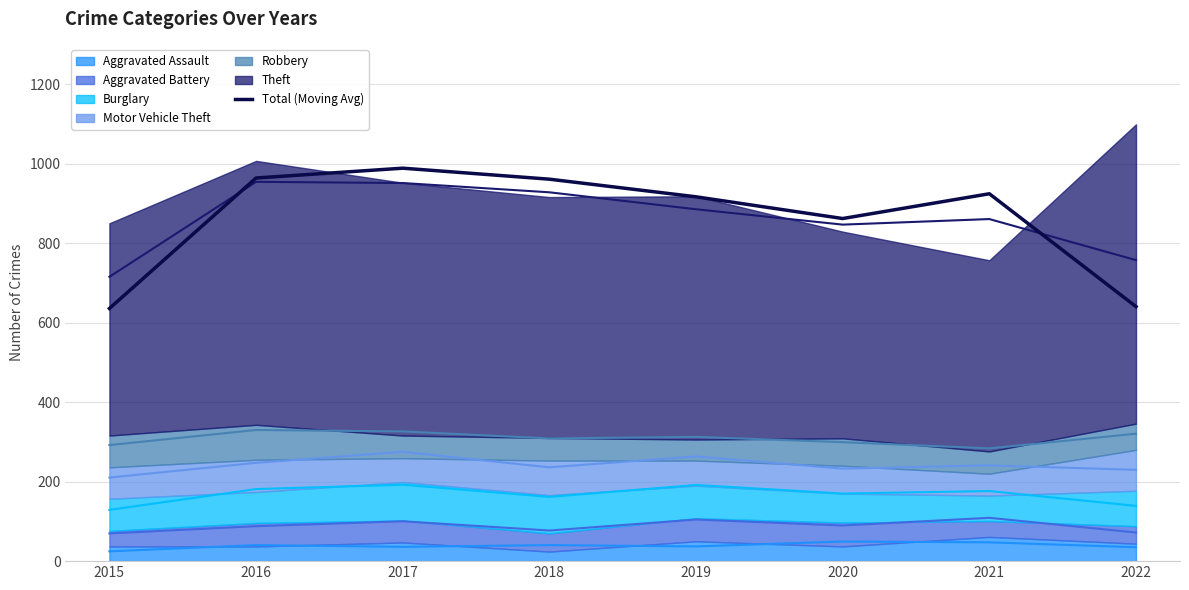

Does the chart display data point markers on the line(s)?

No